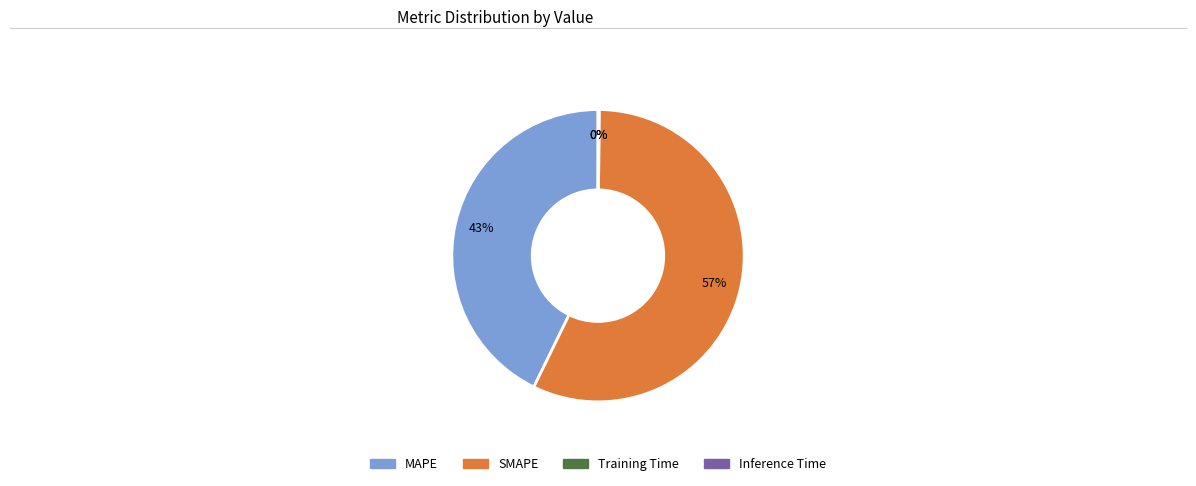

What percentage is the SMAPE slice, to the nearest percent?

57%